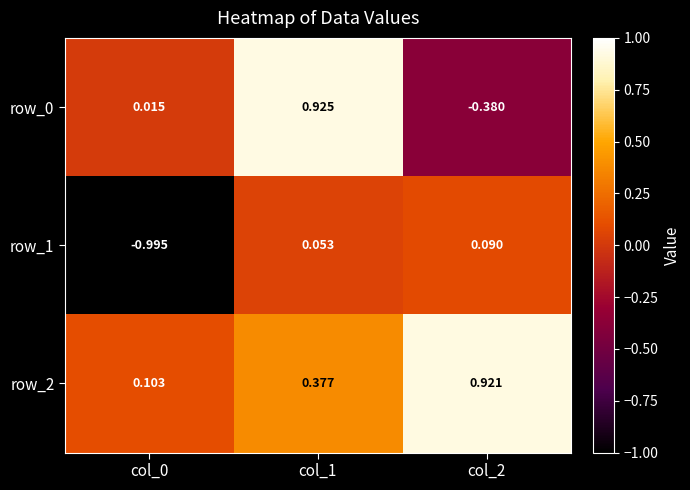

True or false: row_2 has a value of 1.5 at col_2.

False